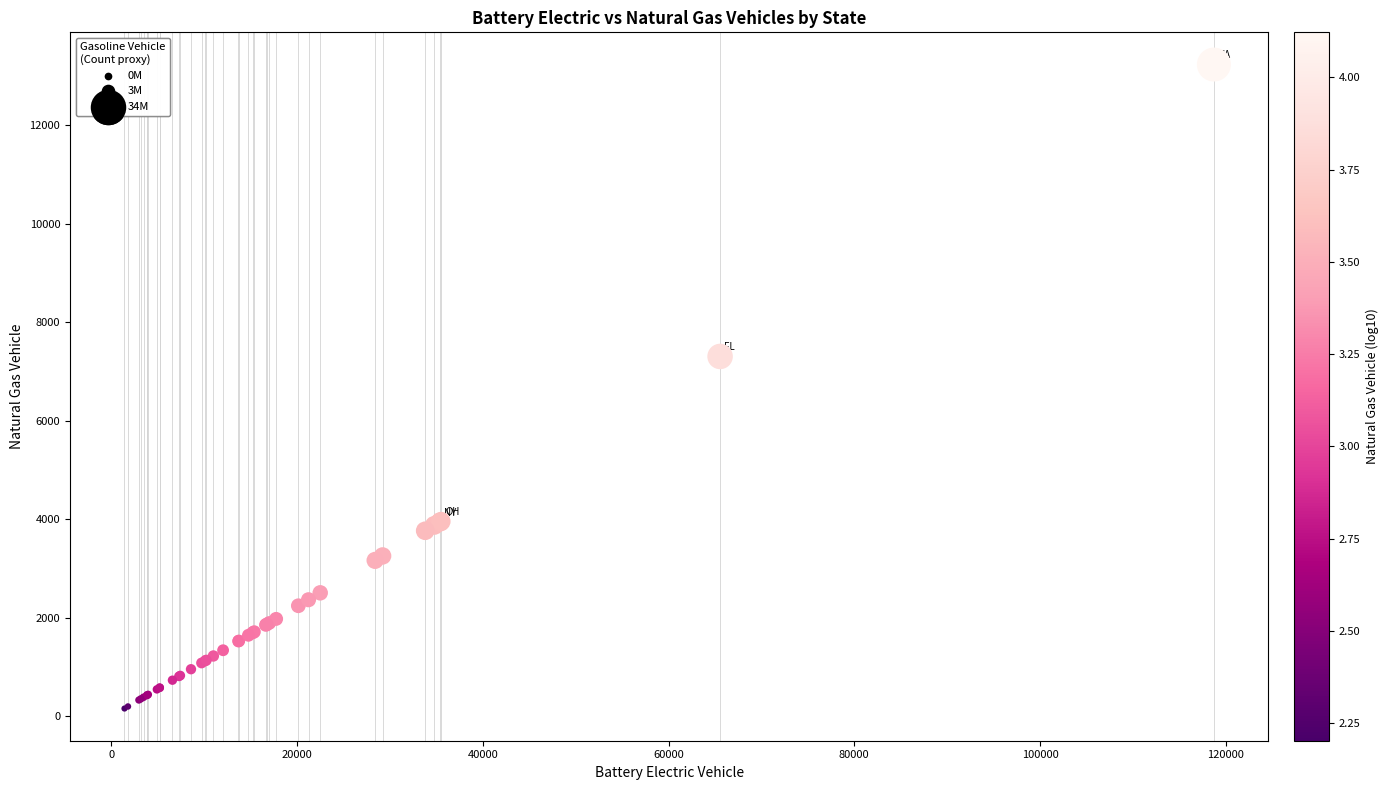

What Y value in the scatter plot is closest to 6696?

7306.9